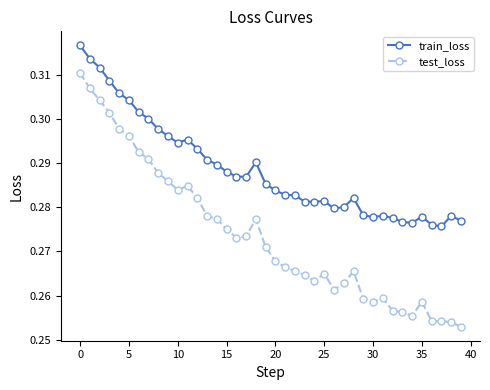

Count the train_loss values in the range 0 to 1.

40